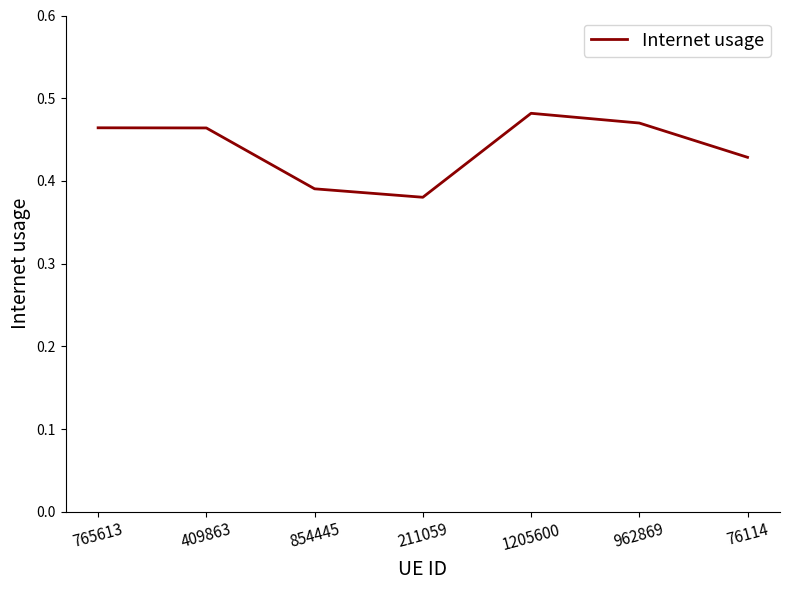

What position from the right is 765613?

7